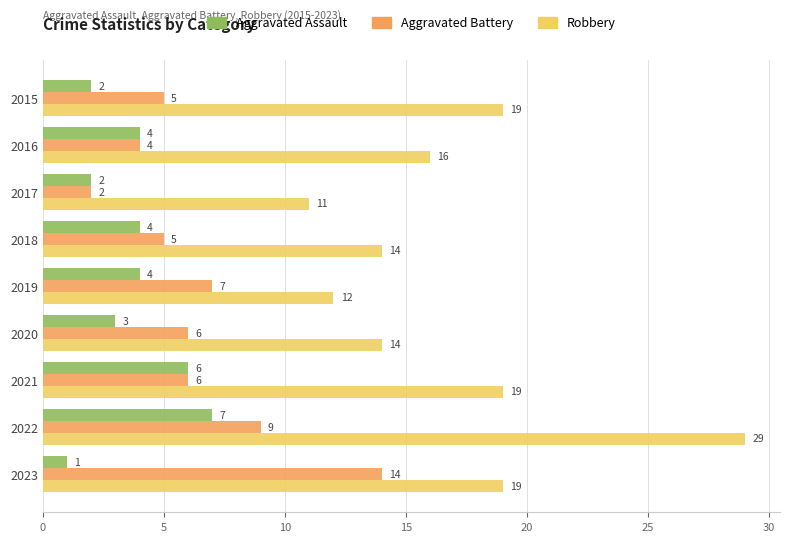

At which category is the sum across all series the highest?

2022